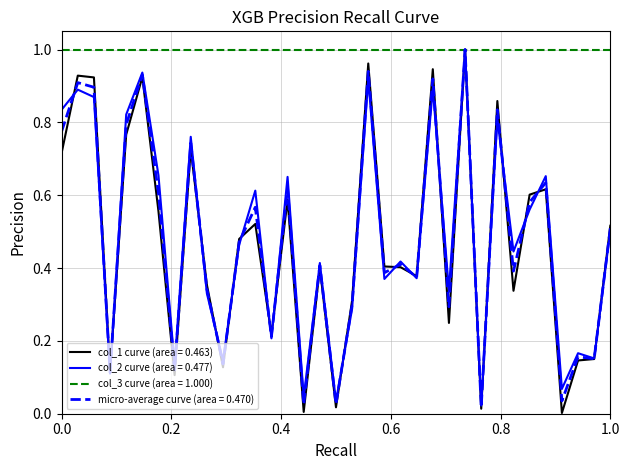

Which series has the largest total across all categories?

col_3 curve (area = 1.000)